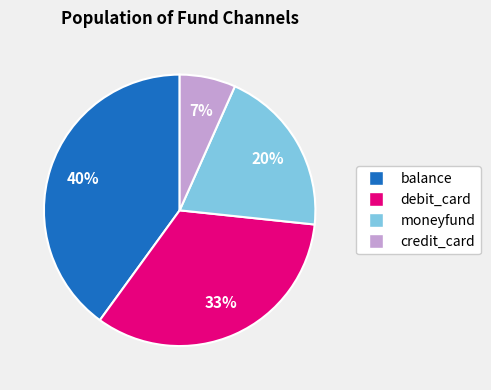

To the nearest percent, what is the difference between the largest and smallest slice percentages?

33%